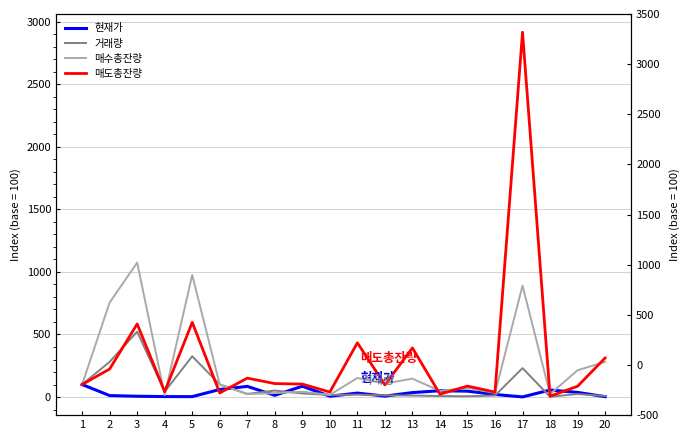

What is the difference between the highest and lowest values at 16?

27.8